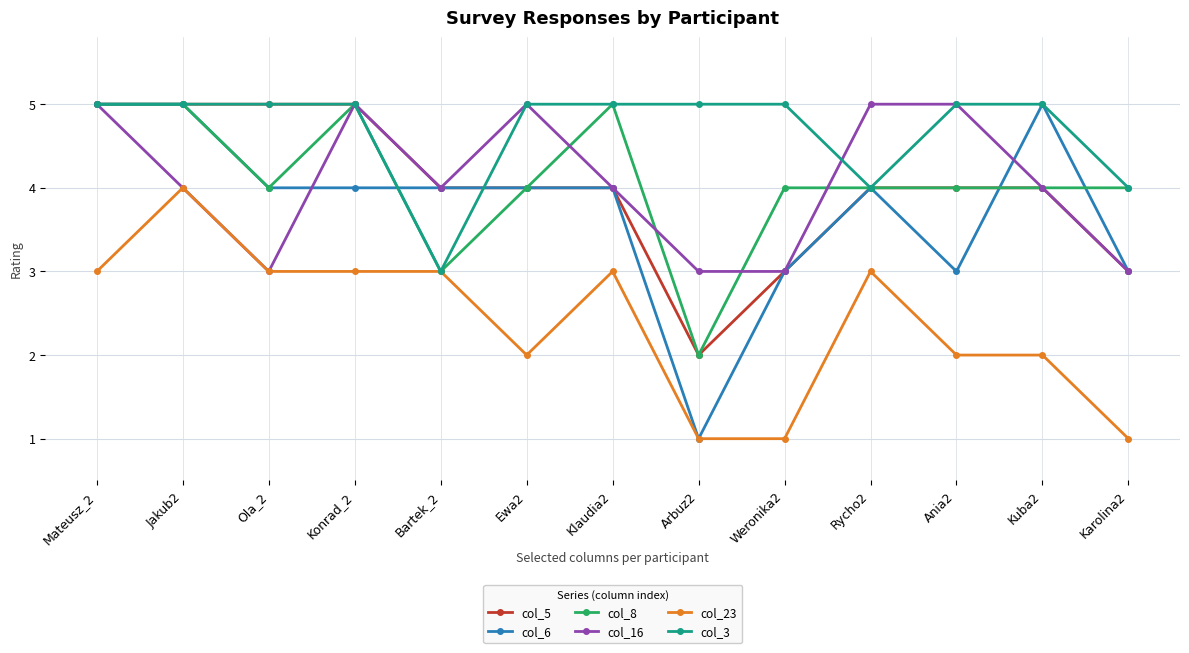

Count the number of data series in this chart.

6